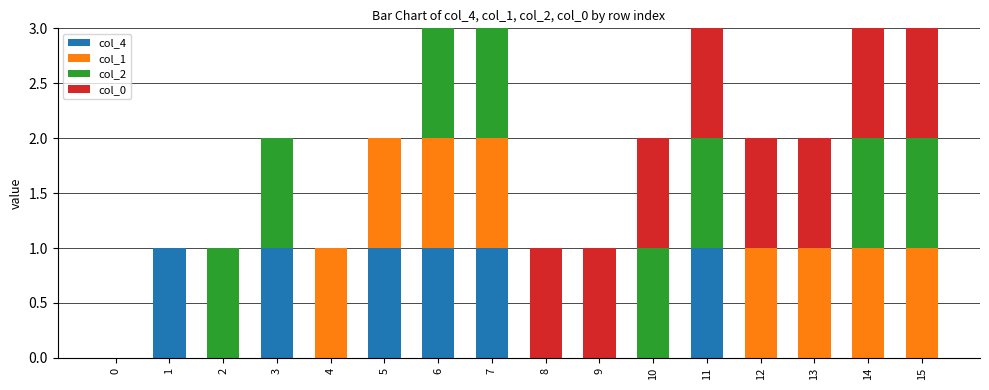

True or false: col_4 has a value of 0 at 15.

True